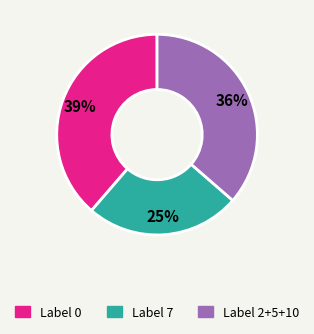

To the nearest percent, what is the difference between the largest and smallest slice percentages?

14%